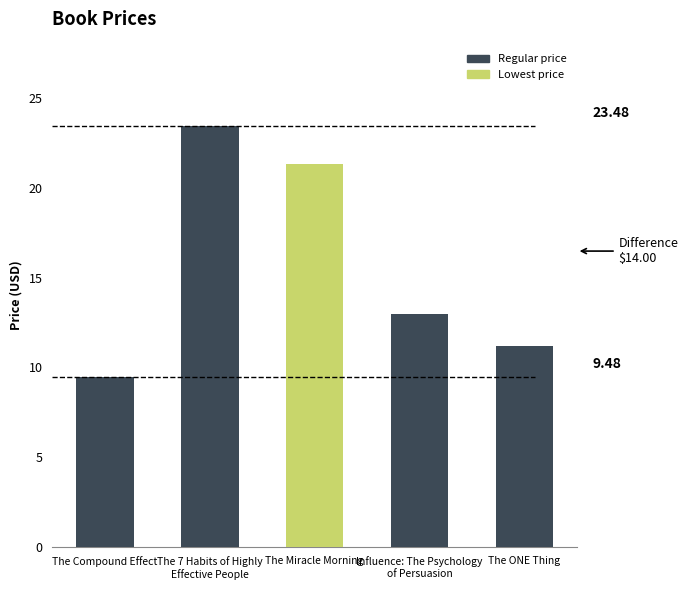

List the labels in order of value, smallest first.

The Compound Effect, The ONE Thing, Influence: The Psychology
of Persuasion, The Miracle Morning, The 7 Habits of Highly
Effective People